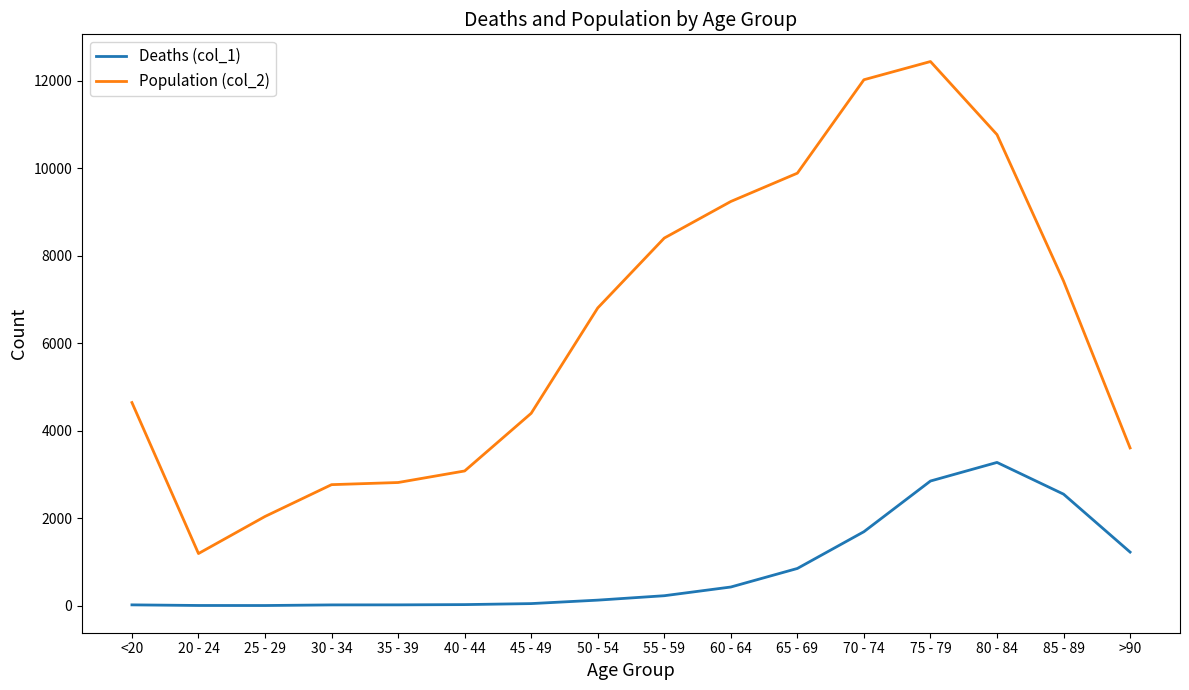

How many lines are shown in the chart?

2